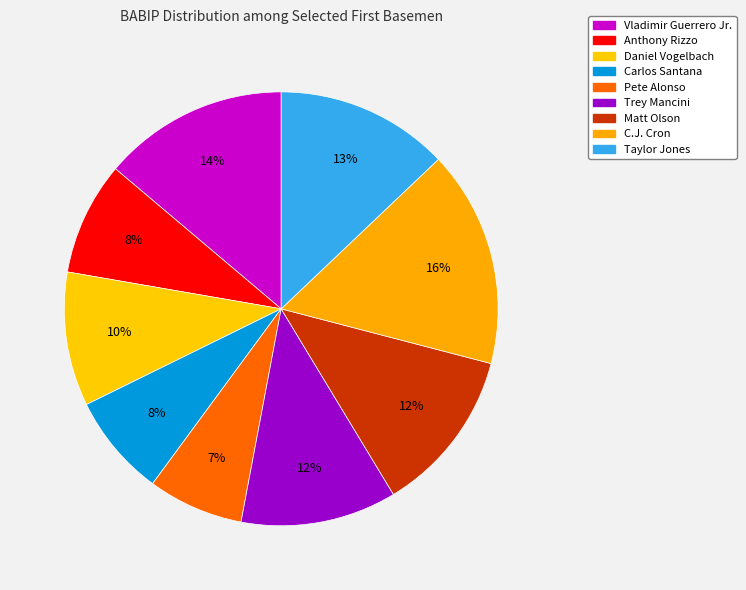

To the nearest percent, what percentage of the pie is Vladimir Guerrero Jr.?

14%